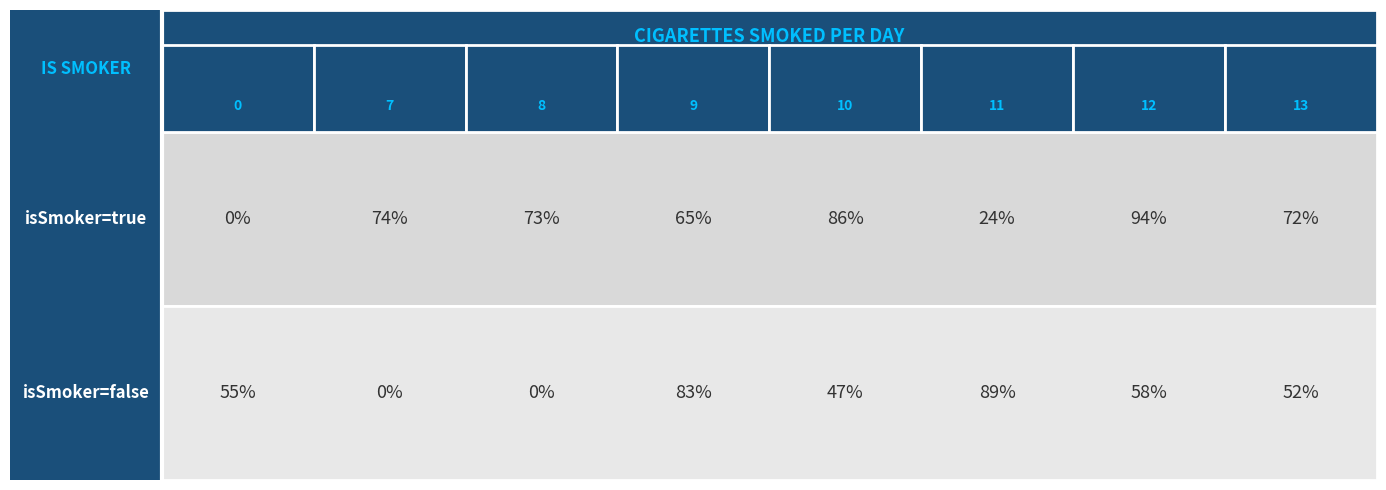

Between 0 and 13, which series saw the biggest shift?

smoker_true